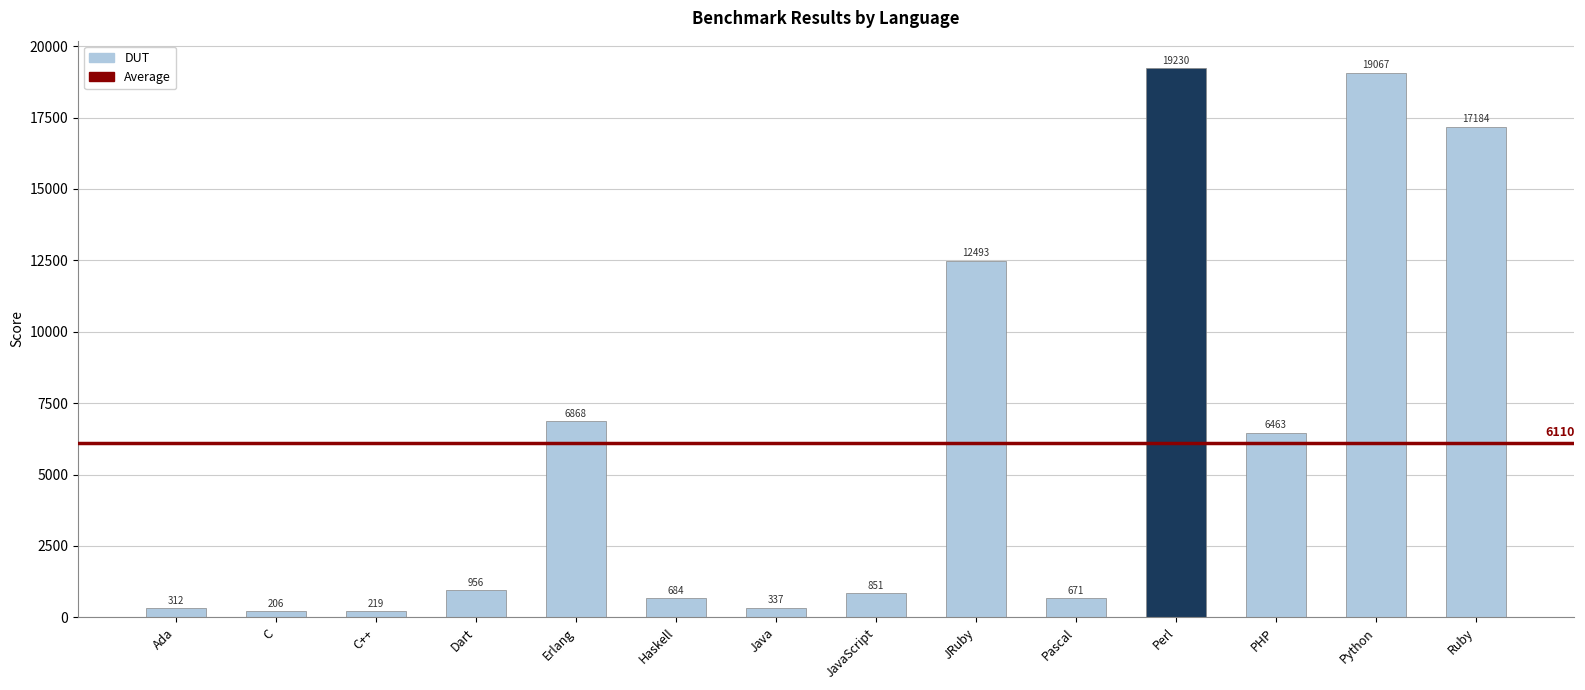

Count the number of categories in the chart.

14